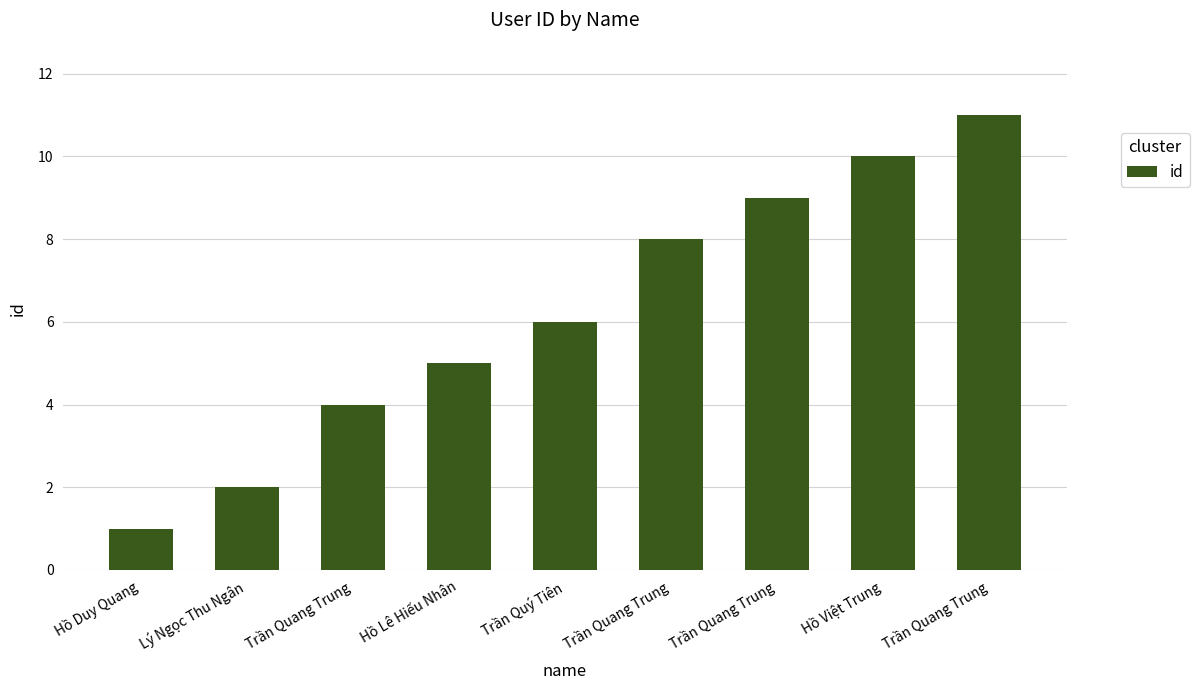

The value at Trần Quý Tiên is 6. True or false?

True